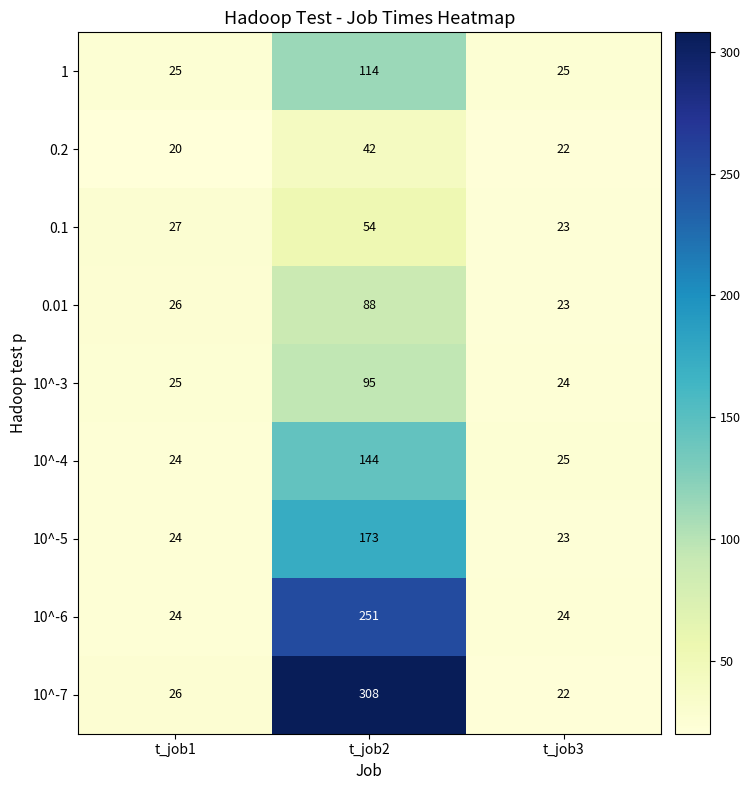

At which label does 0.2 first exceed 22?

t_job2